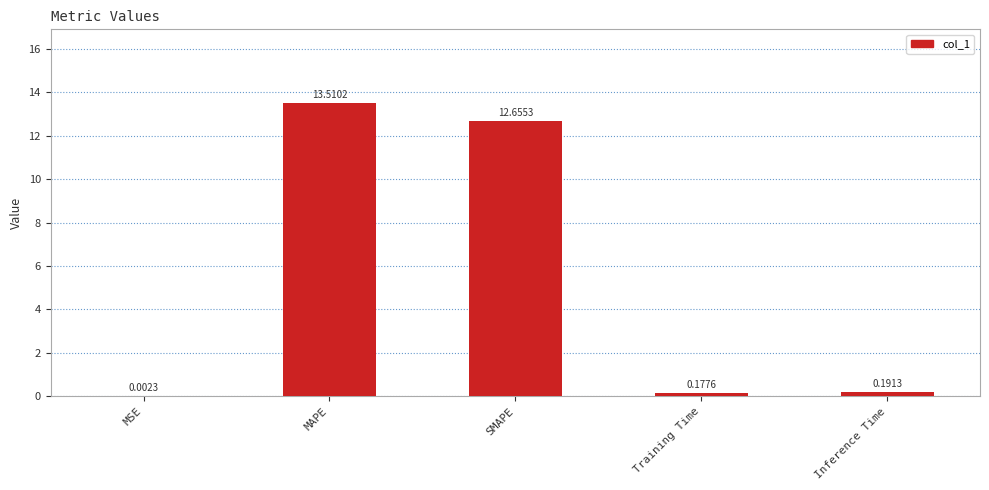

Between Inference Time and MAPE, which is larger?

MAPE